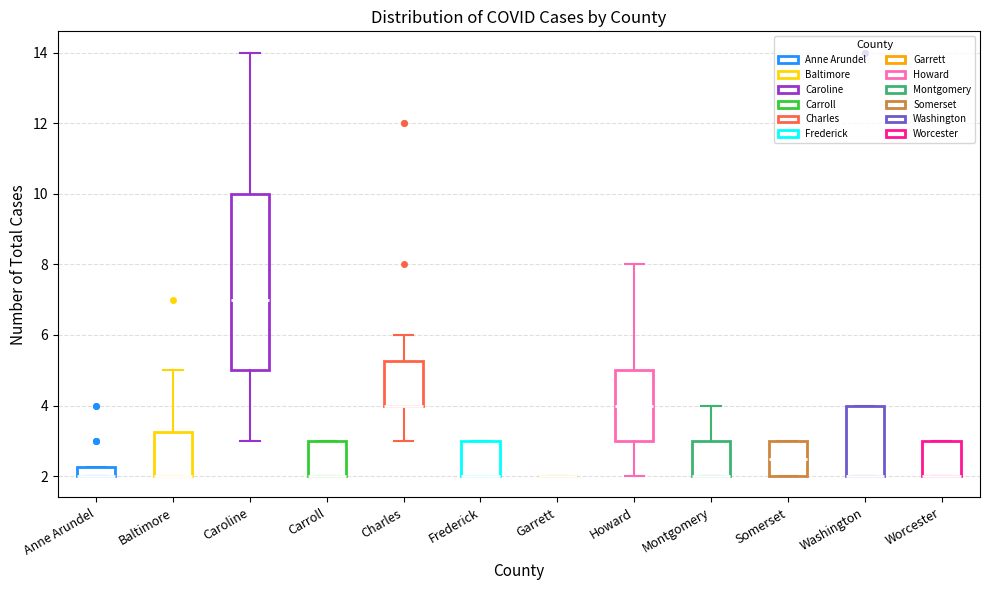

Comparing the boxes themselves (not the whiskers), which one is the tallest?

Caroline